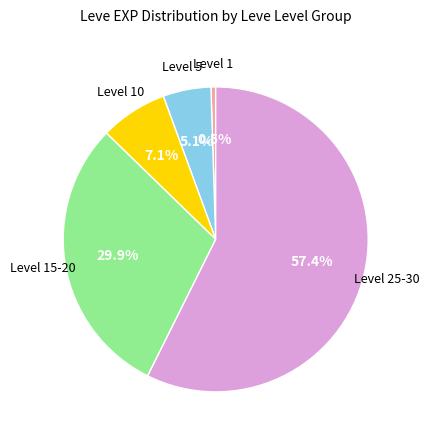

To the nearest percent, what is the average slice percentage?

20%